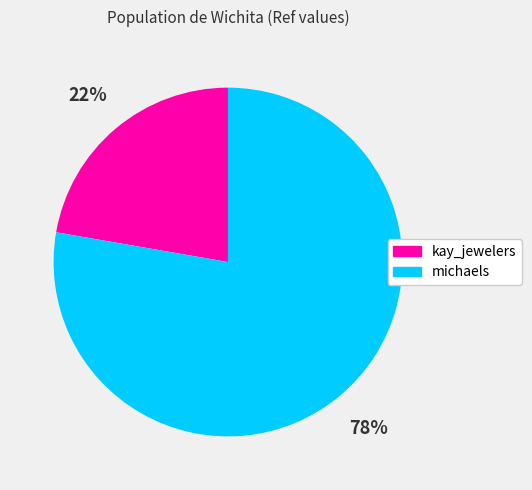

Is it true that michaels is 78% of the pie?

True